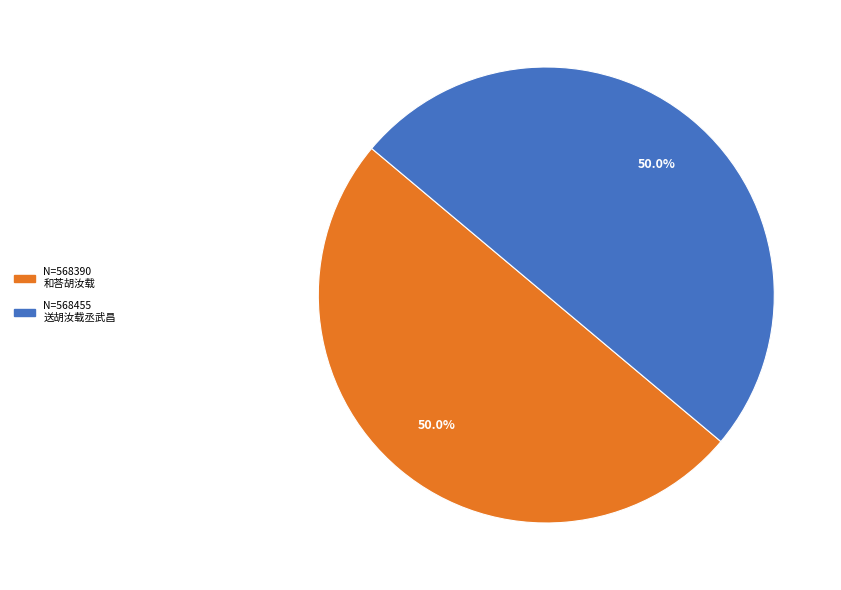

How many slices are in this pie chart?

2